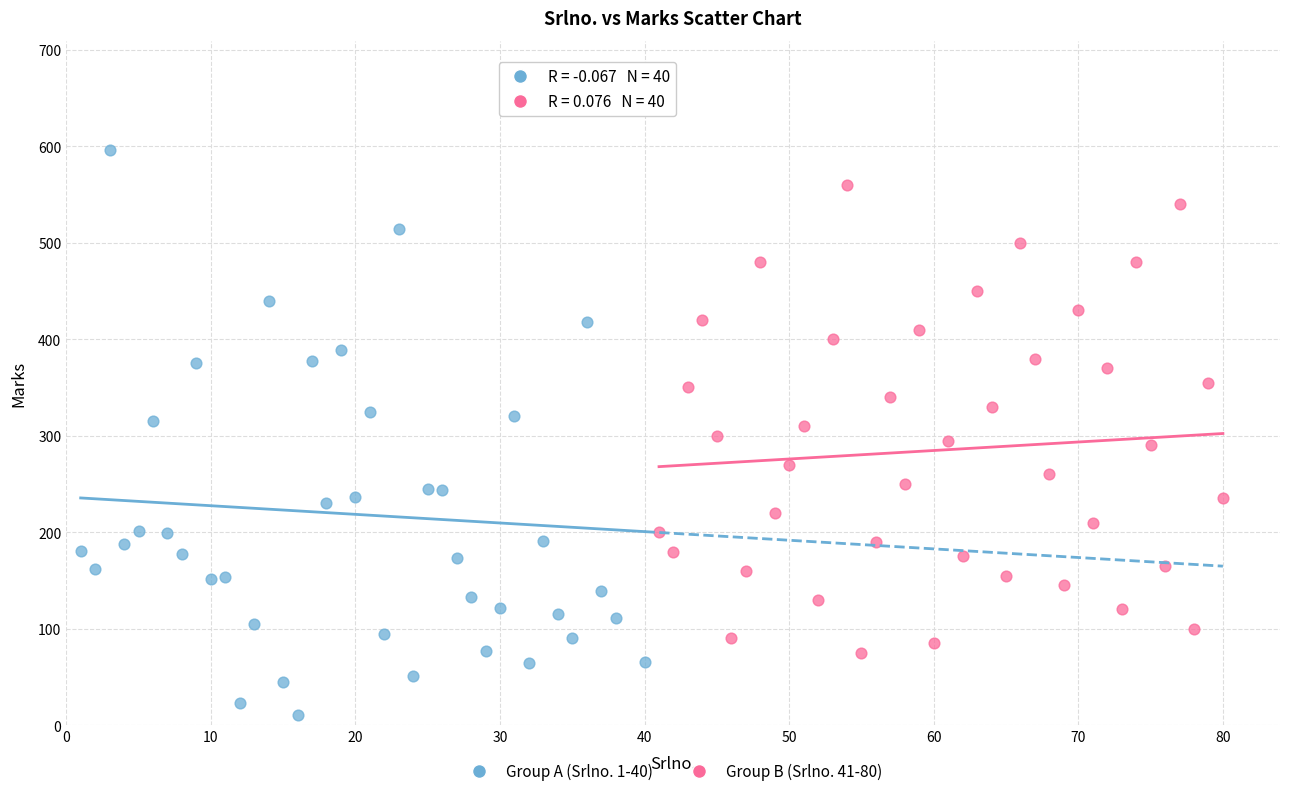

Which series reaches the maximum Y coordinate?

Group A (Srlno. 1-40)